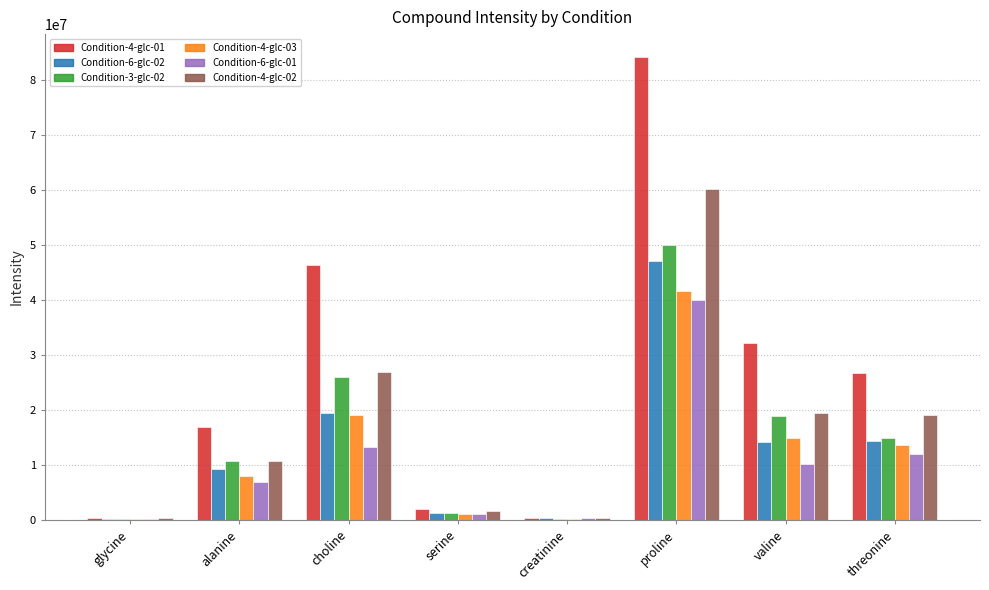

At which label does Condition-4-glc-01 first exceed 26810698?

choline